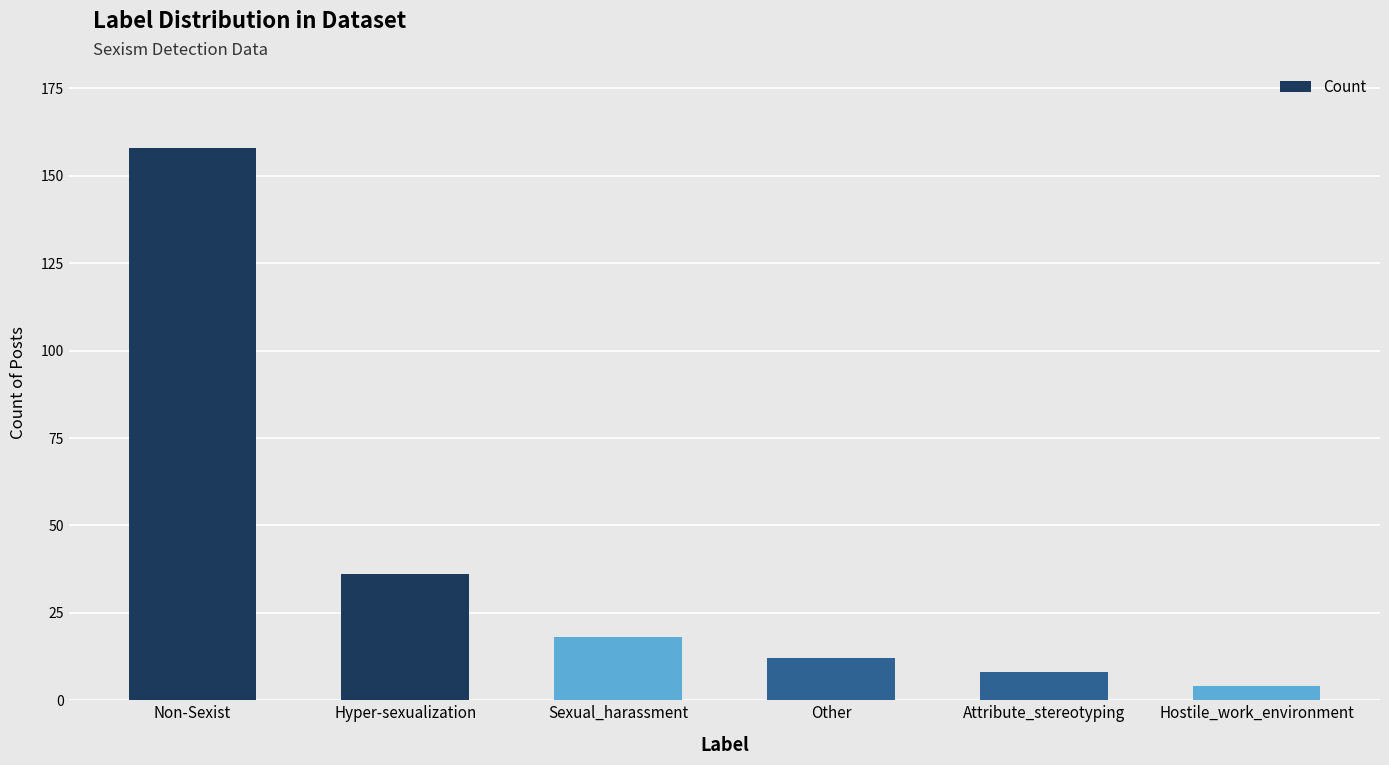

Reading left to right, list all the values displayed in this chart.

Non-Sexist=158	Hyper-sexualization=36	Sexual_harassment=18	Other=12	Attribute_stereotyping=8	Hostile_work_environment=4